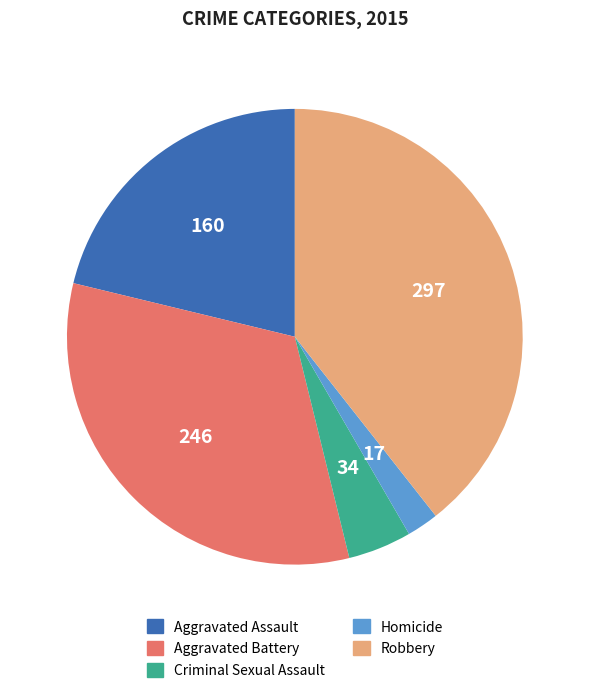

Between Aggravated Assault and Homicide, which is larger?

Aggravated Assault